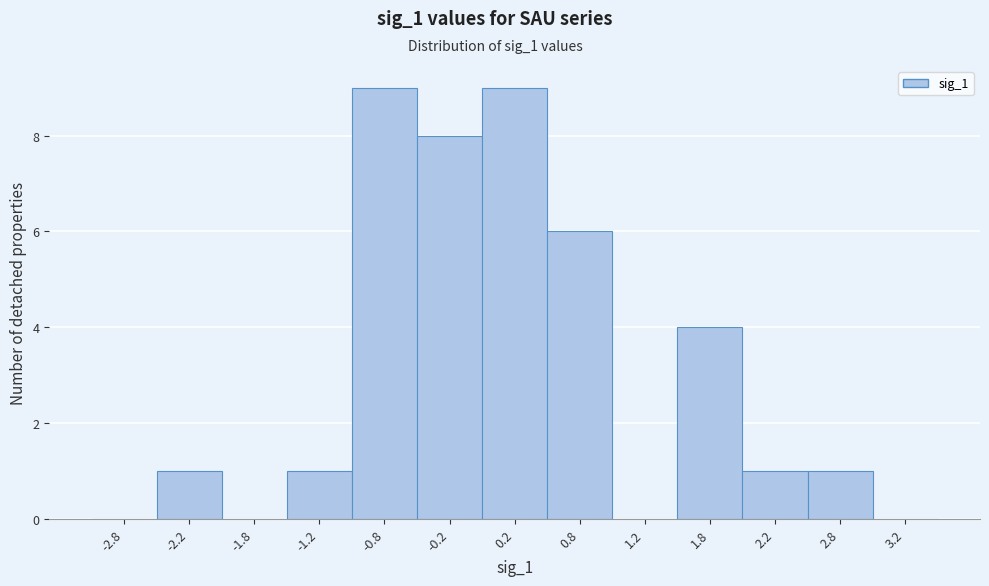

Reading left to right, transcribe this chart: for each bar, give the range it covers on the x-axis and its height. The values are not printed on the chart, so give them approximately, as read against the axis.

-3.0 to -2.5: 0
-2.5 to -2.0: 1
-2.0 to -1.5: 0
-1.5 to -1.0: 1
-1.0 to -0.5: 9
-0.5 to 0.0: 8
0.0 to 0.5: 9
0.5 to 1.0: 6
1.0 to 1.5: 0
1.5 to 2.0: 4
2.0 to 2.5: 1
2.5 to 3.0: 1
3.0 to 3.5: 0